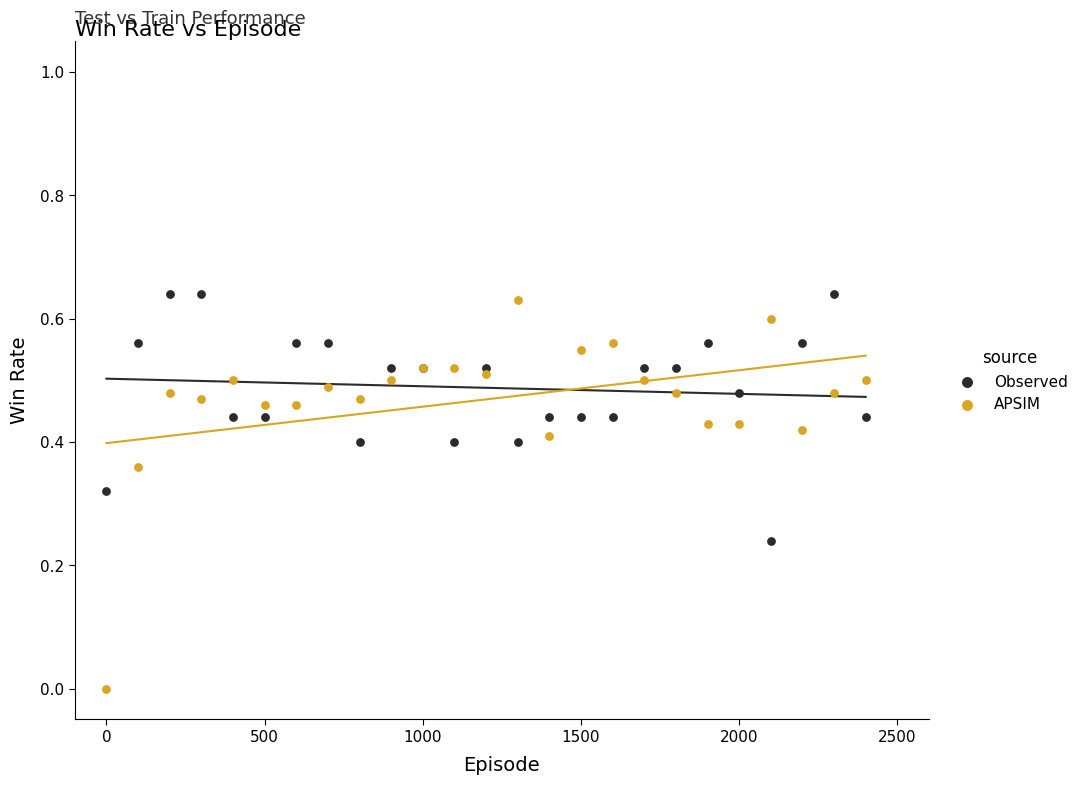

Which series has the largest Y range (max minus min)?

APSIM